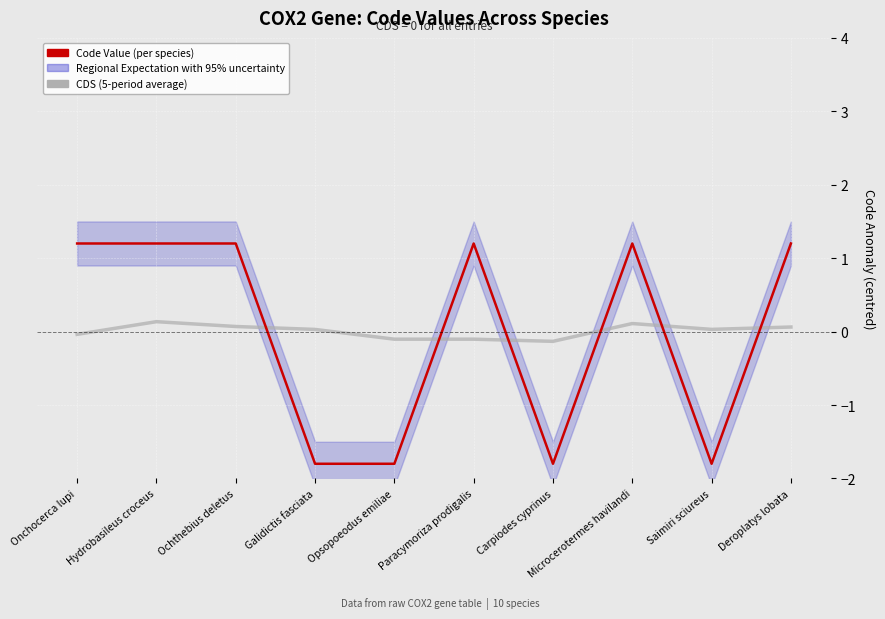

Which label corresponds to the smallest value in the chart?

Galidictis fasciata